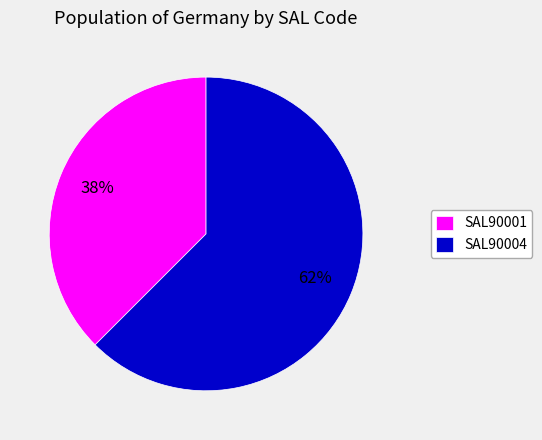

Does any single category account for the majority?

Yes